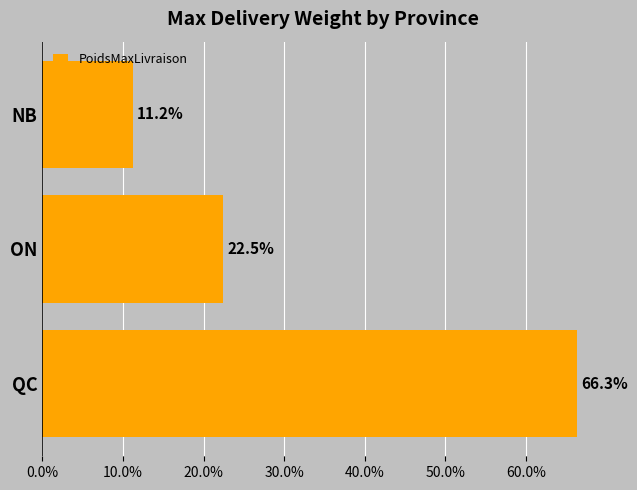

Is it true that the value at ON is 22.5?

True